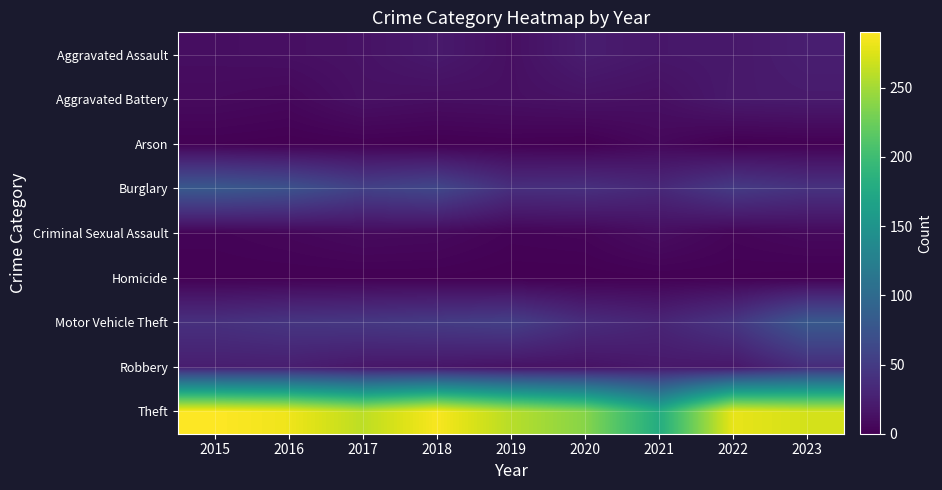

Reading left to right, transcribe all the data shown in this chart.

Aggravated Assault: 2015=11	2016=12	2017=14	2018=20	2019=12	2020=23	2021=18	2022=19	2023=24
Aggravated Battery: 2015=8	2016=6	2017=13	2018=11	2019=12	2020=14	2021=12	2022=20	2023=21
Arson: 2015=1	2016=0	2017=1	2018=0	2019=1	2020=0	2021=6	2022=0	2023=1
Burglary: 2015=80	2016=73	2017=56	2018=62	2019=39	2020=40	2021=33	2022=50	2023=42
Criminal Sexual Assault: 2015=3	2016=5	2017=8	2018=7	2019=3	2020=4	2021=10	2022=4	2023=7
Homicide: 2015=1	2016=1	2017=1	2018=1	2019=0	2020=0	2021=1	2022=1	2023=0
Motor Vehicle Theft: 2015=40	2016=45	2017=47	2018=50	2019=54	2020=37	2021=30	2022=45	2023=80
Robbery: 2015=24	2016=24	2017=18	2018=17	2019=14	2020=14	2021=19	2022=18	2023=36
Theft: 2015=290	2016=283	2017=261	2018=287	2019=259	2020=238	2021=179	2022=280	2023=271